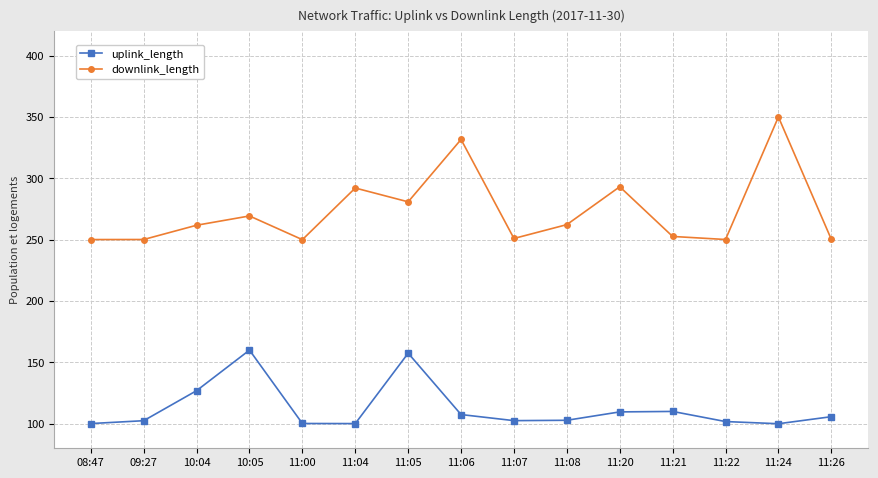

What is the sum of all uplink_length values?

1687.4